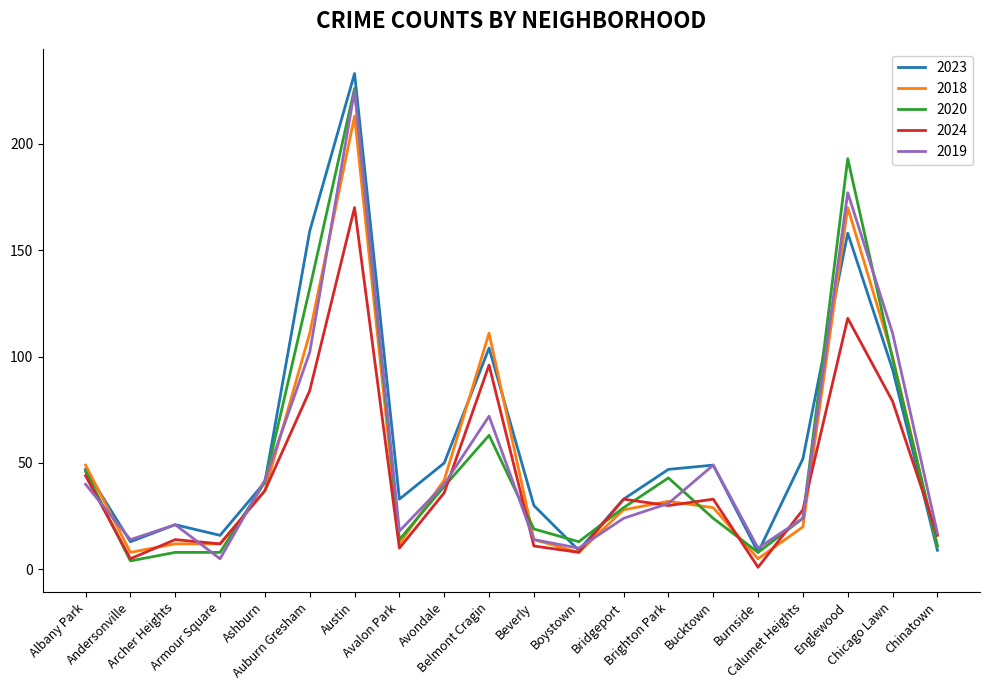

What is the maximum value shown in the chart?

233